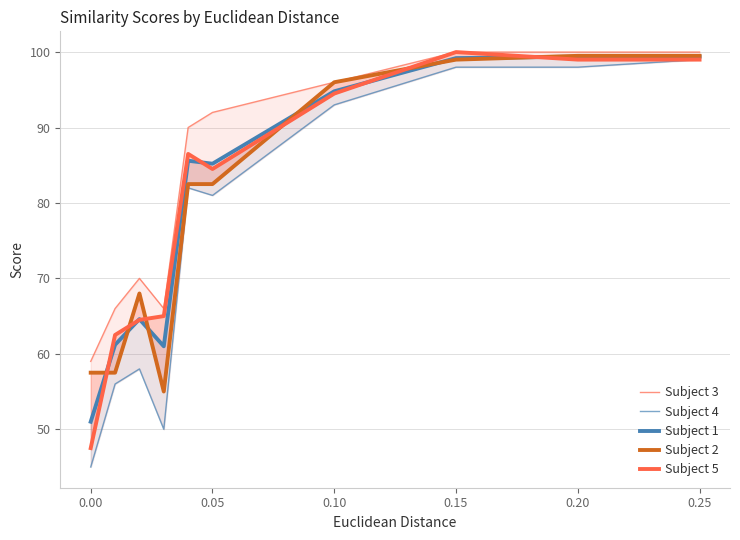

What is the average value of the Subject 3 series?

83.9